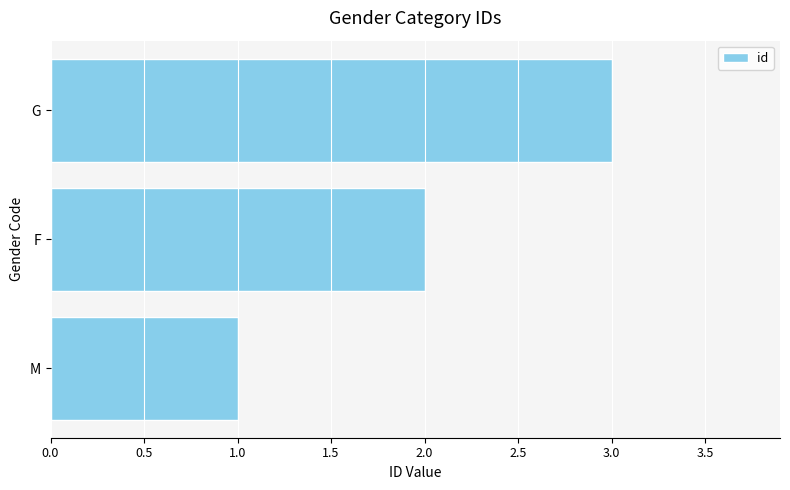

Which has a higher value, M or F?

F